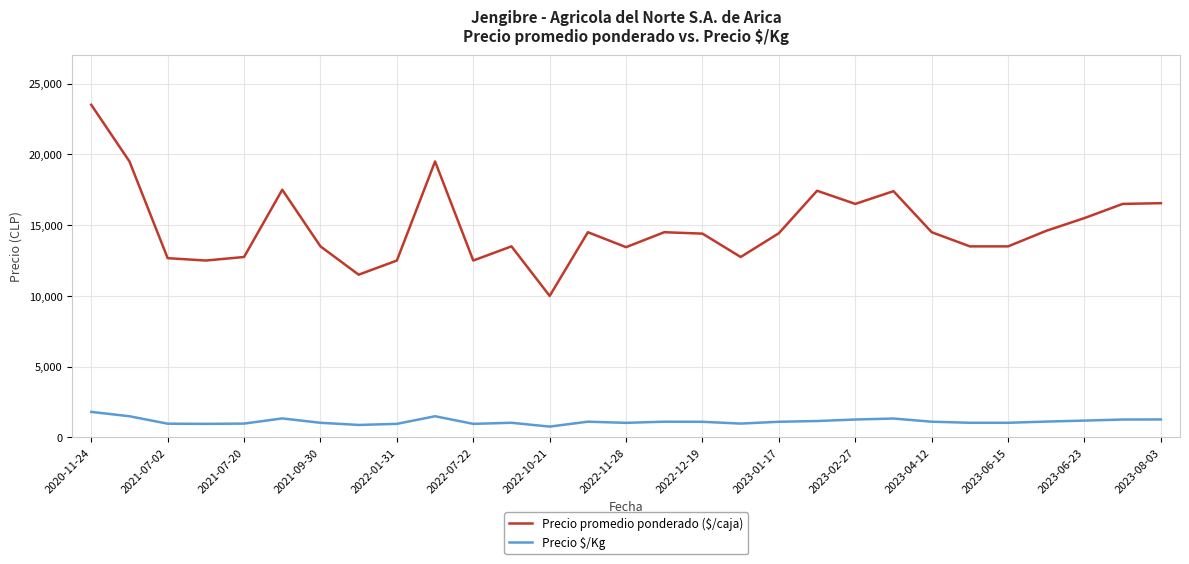

Which series has the largest range (max minus min)?

Precio promedio ponderado ($/caja)